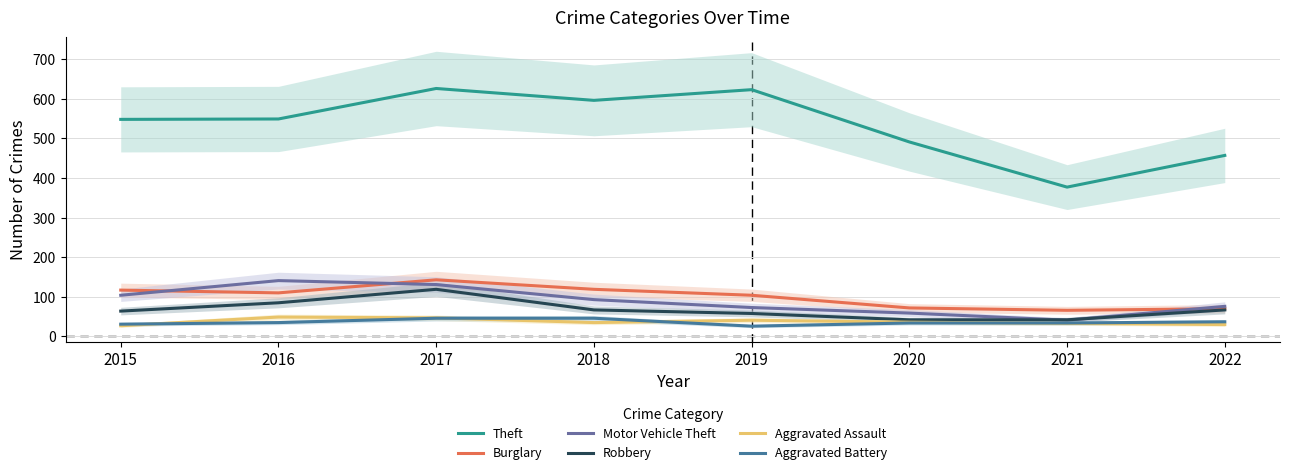

Where does the Theft series first go above 549?

2017